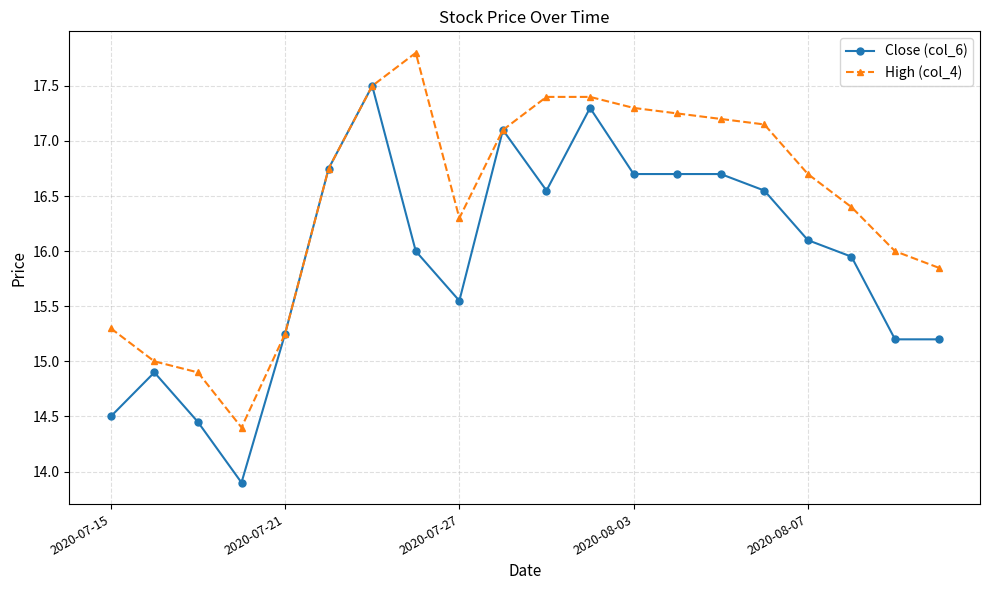

Rank the series by their maximum value, from lowest to highest.

Close (col_6), High (col_4)